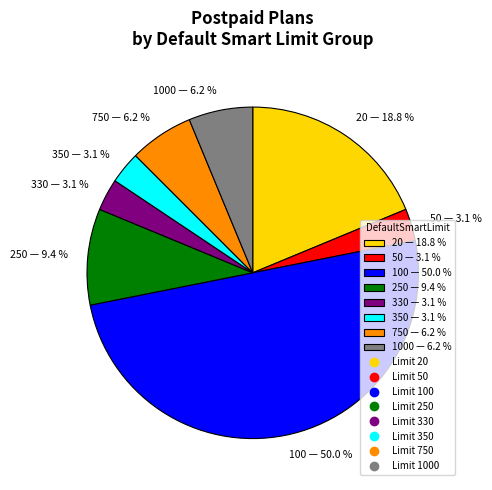

Do 330 — 3.1 % and 750 — 6.2 % together represent more than half of the pie?

No